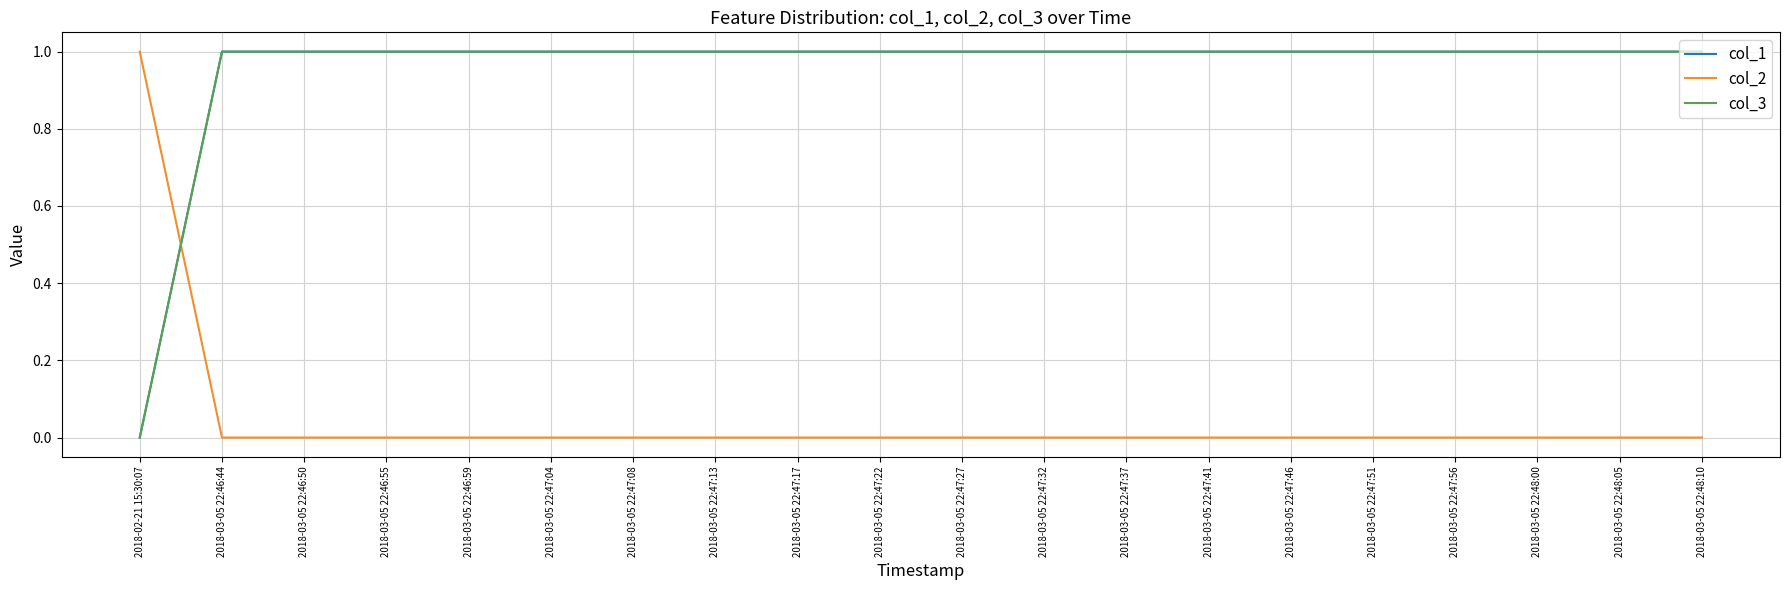

At which category is the sum across all series the highest?

2018-03-05 22:46:44